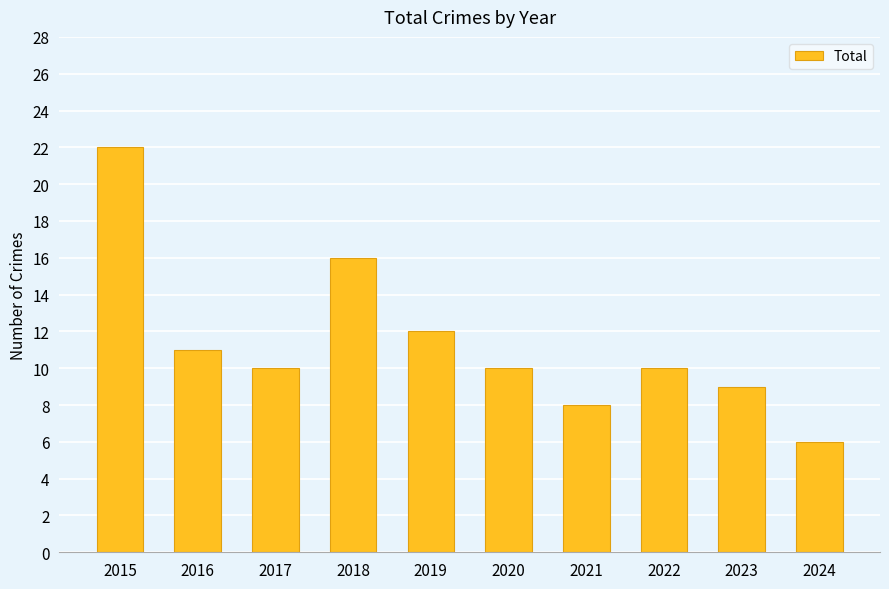

Between 2021 and 2018, which is larger?

2018